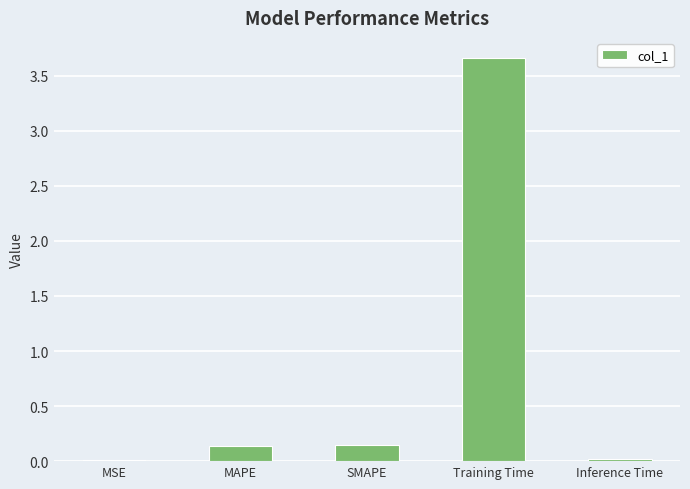

At which category does the chart reach its peak across all series?

Training Time